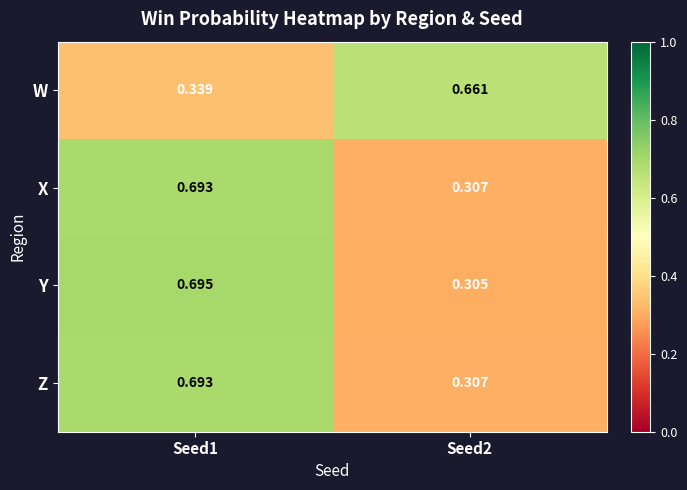

Which series has the largest range (max minus min)?

Y